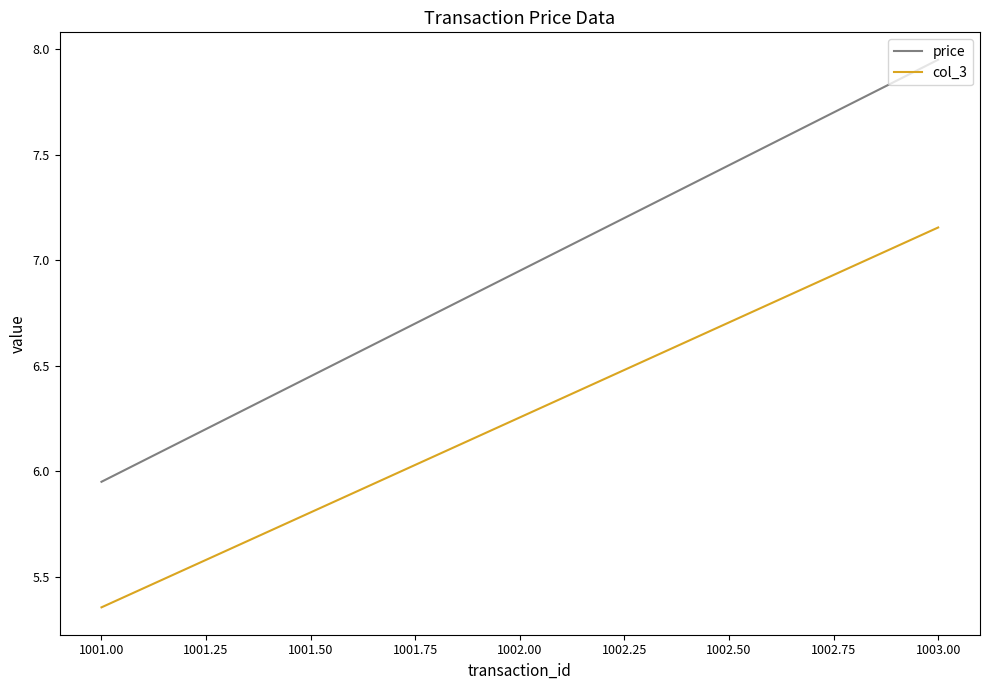

Where does the col_3 series first go above 6?

1002.00